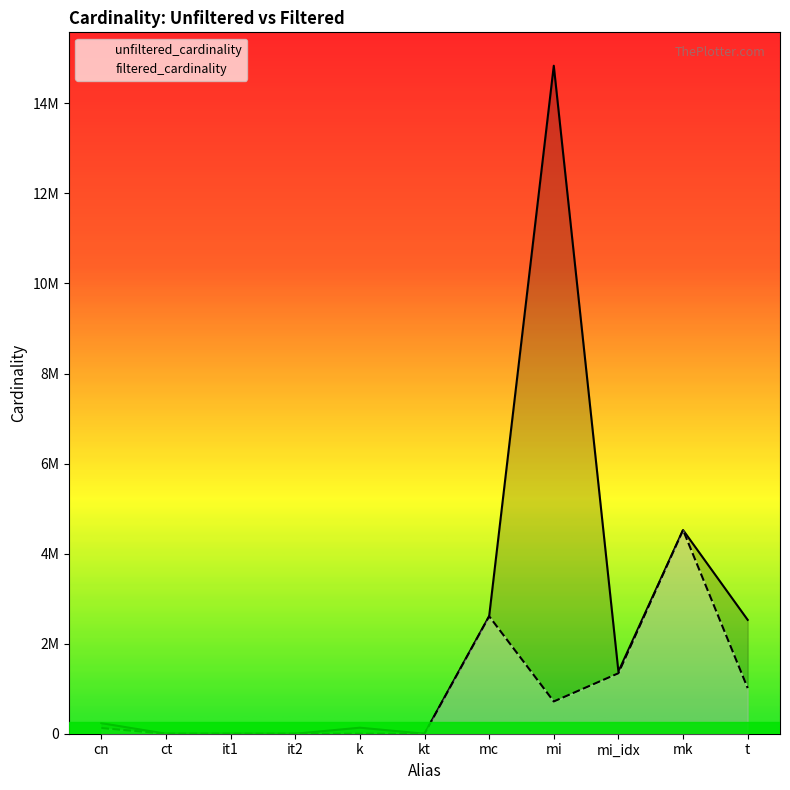

List the series in order of their peak value, lowest first.

filtered_cardinality, unfiltered_cardinality